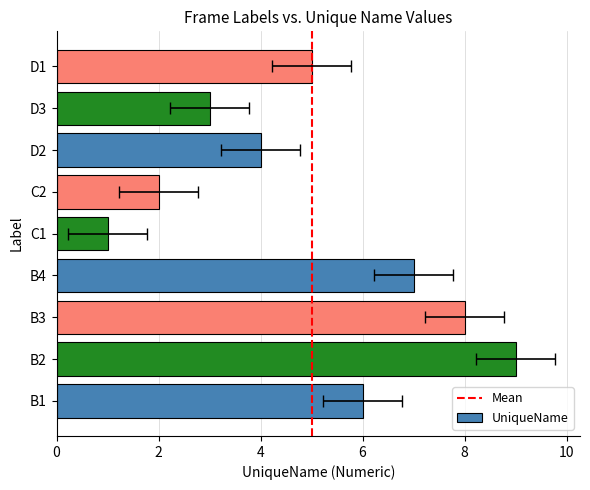

What is the smallest value displayed?

1